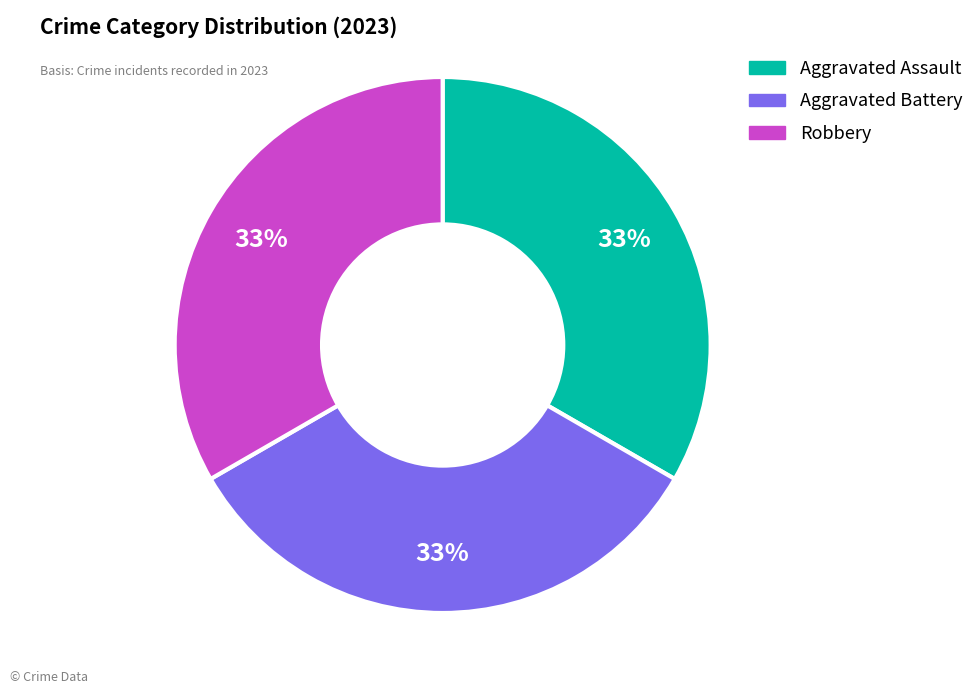

What percentage is the Robbery slice, to the nearest percent?

33%